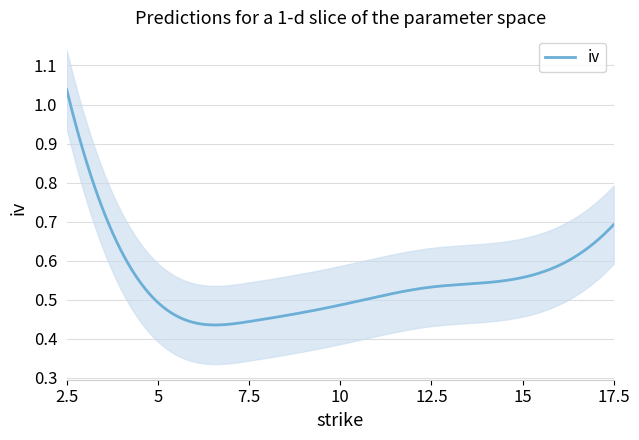

Which series has the largest range (max minus min)?

iv